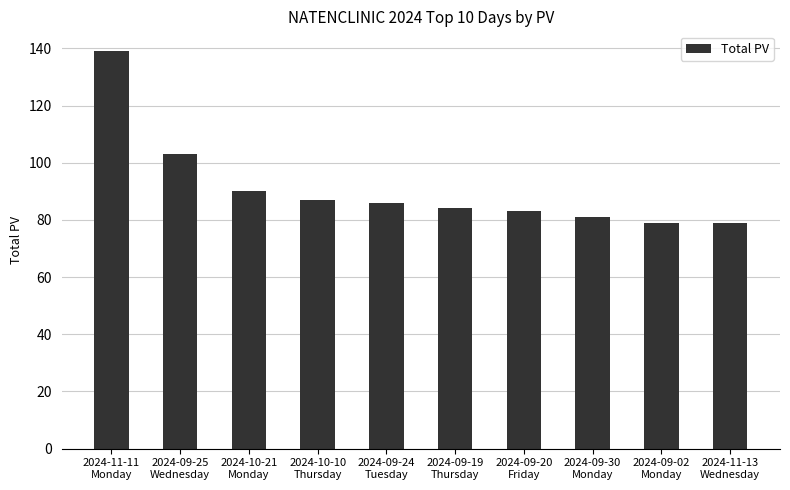

What is the minimum value shown in the chart?

79